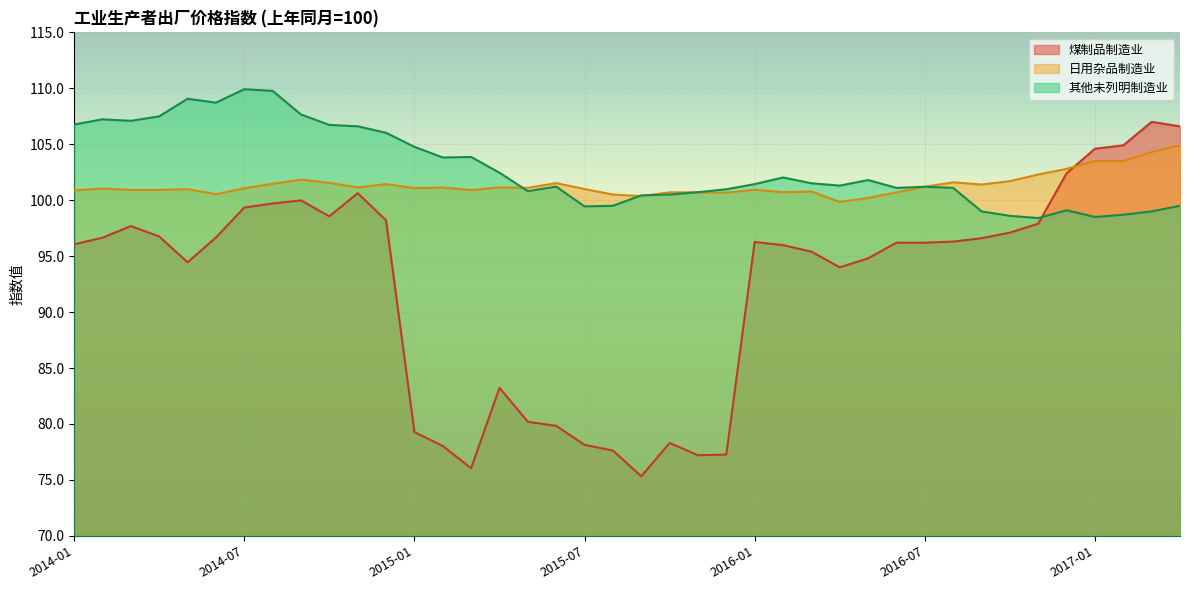

At how many categories does at least one series exceed 102?

23